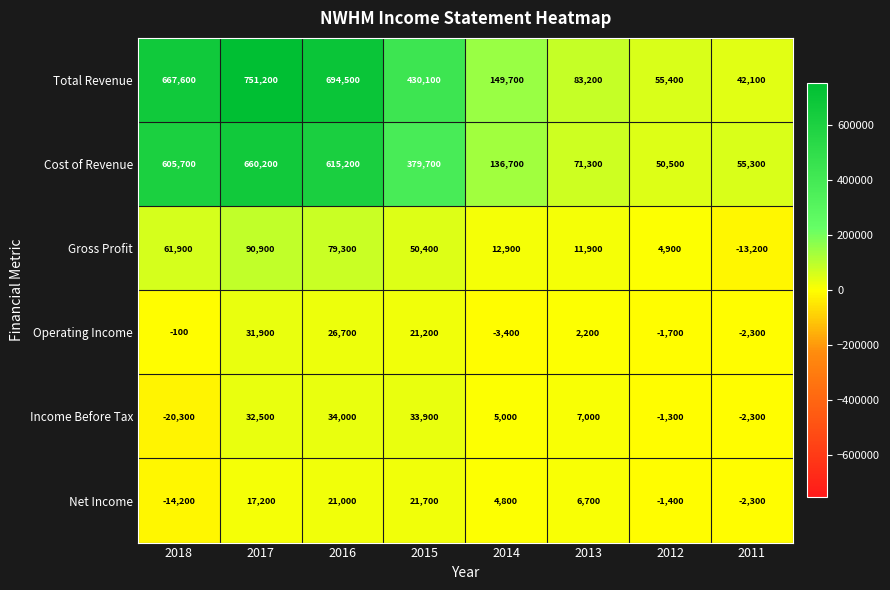

Which series changed the most between 2016 and 2014?

Total Revenue